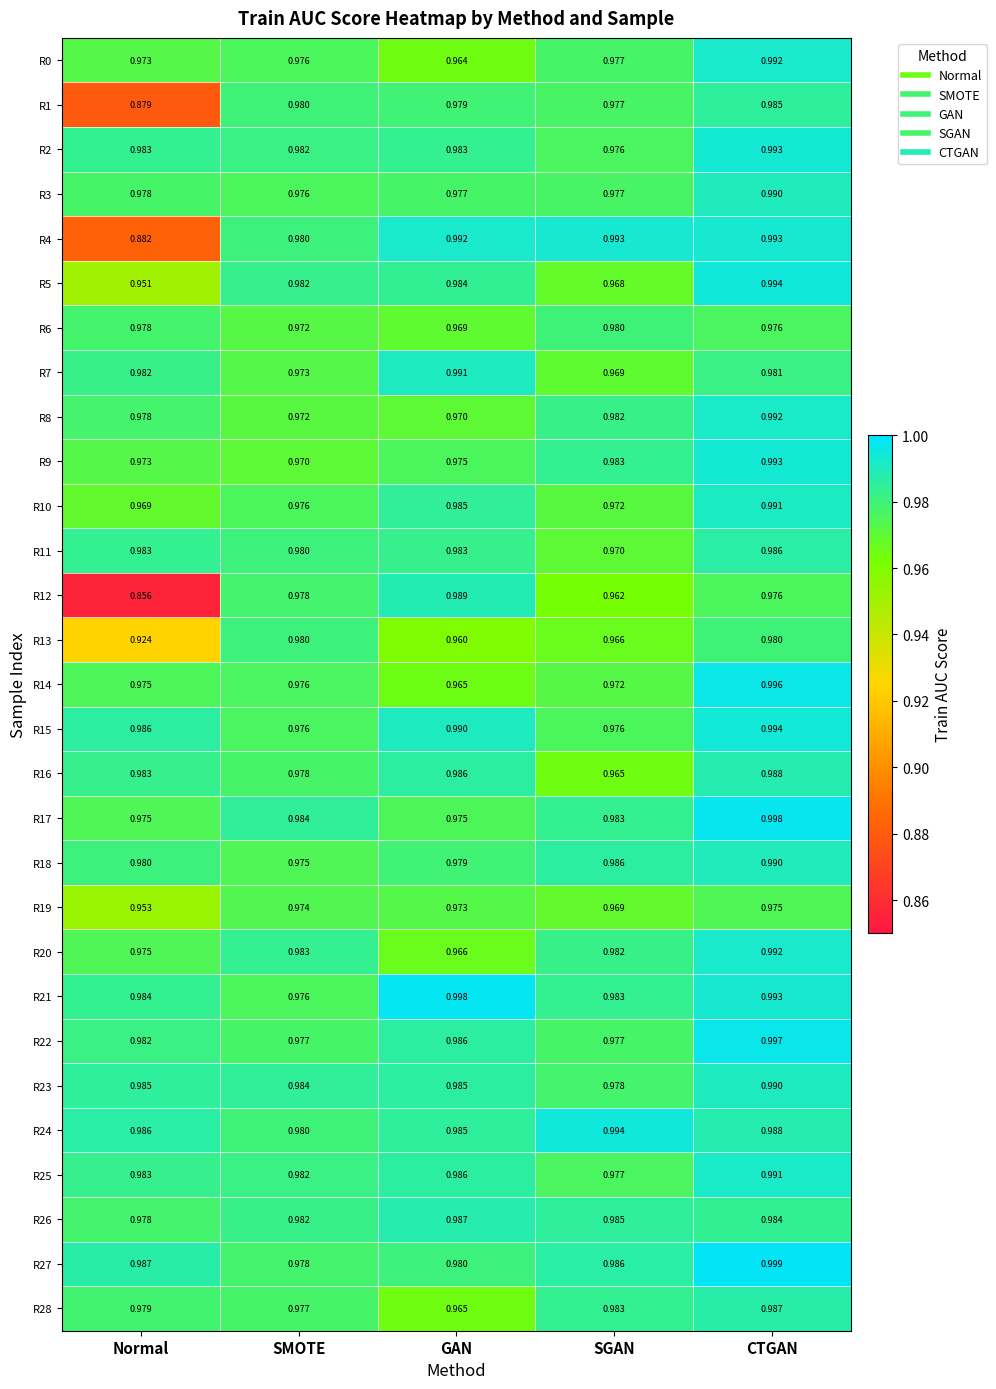

At which label is R0 closest to 0?

GAN